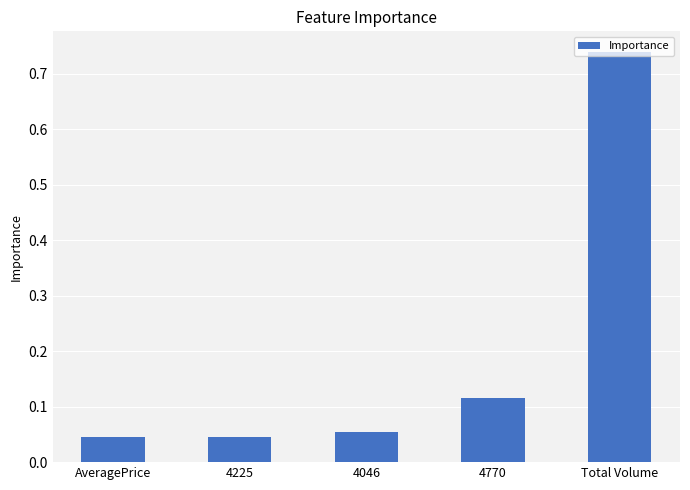

What is the sum of the values at 4046 and Total Volume?

0.8